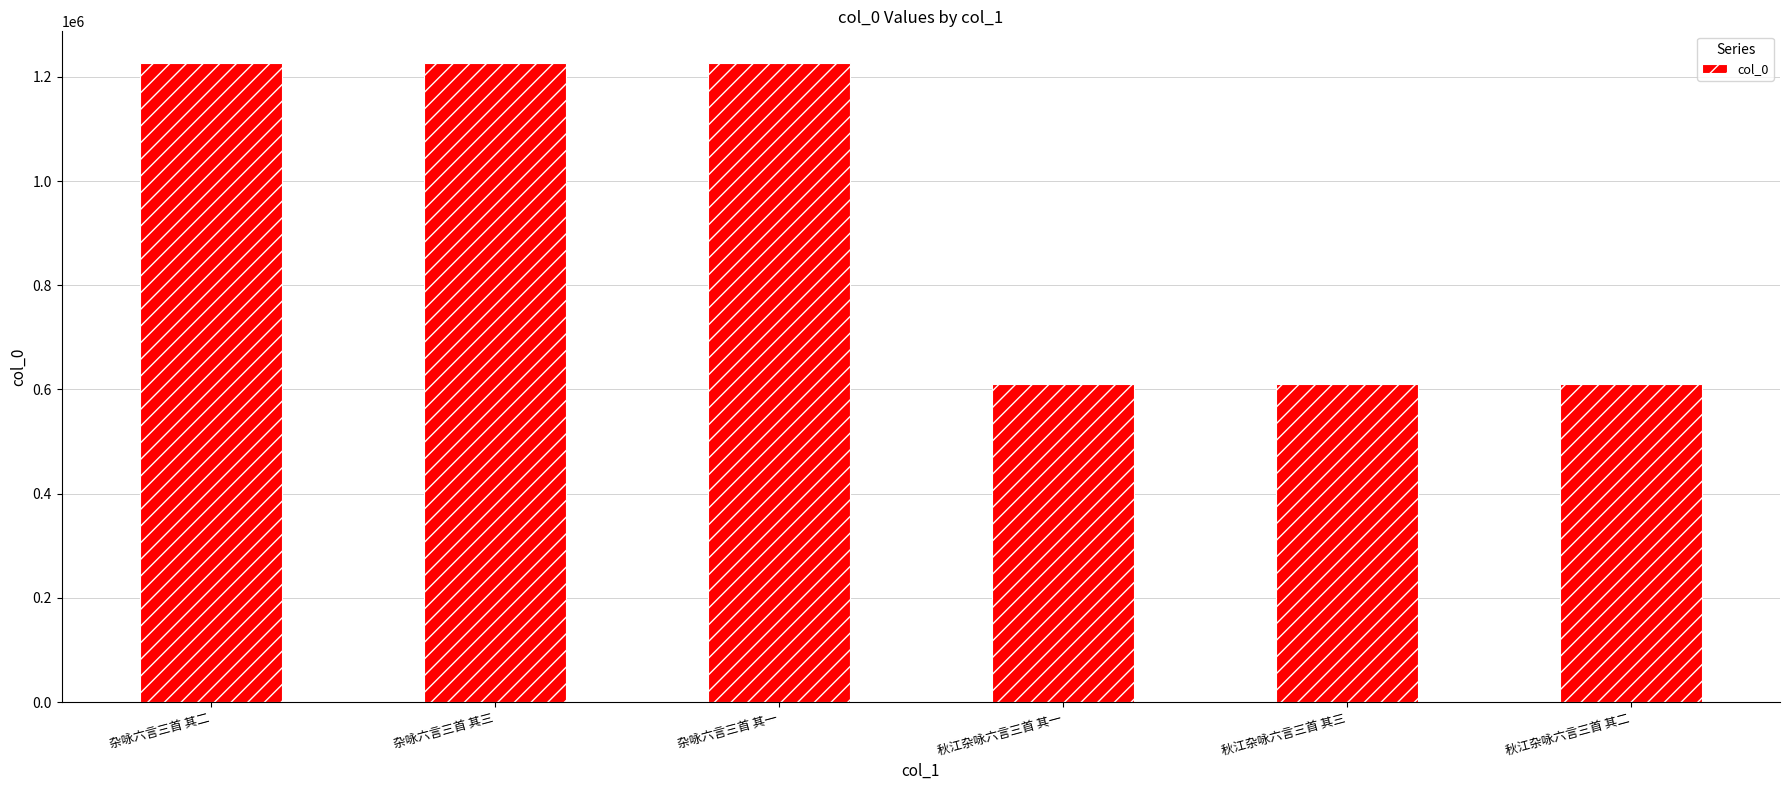

What is the maximum value shown in the chart?

1226115